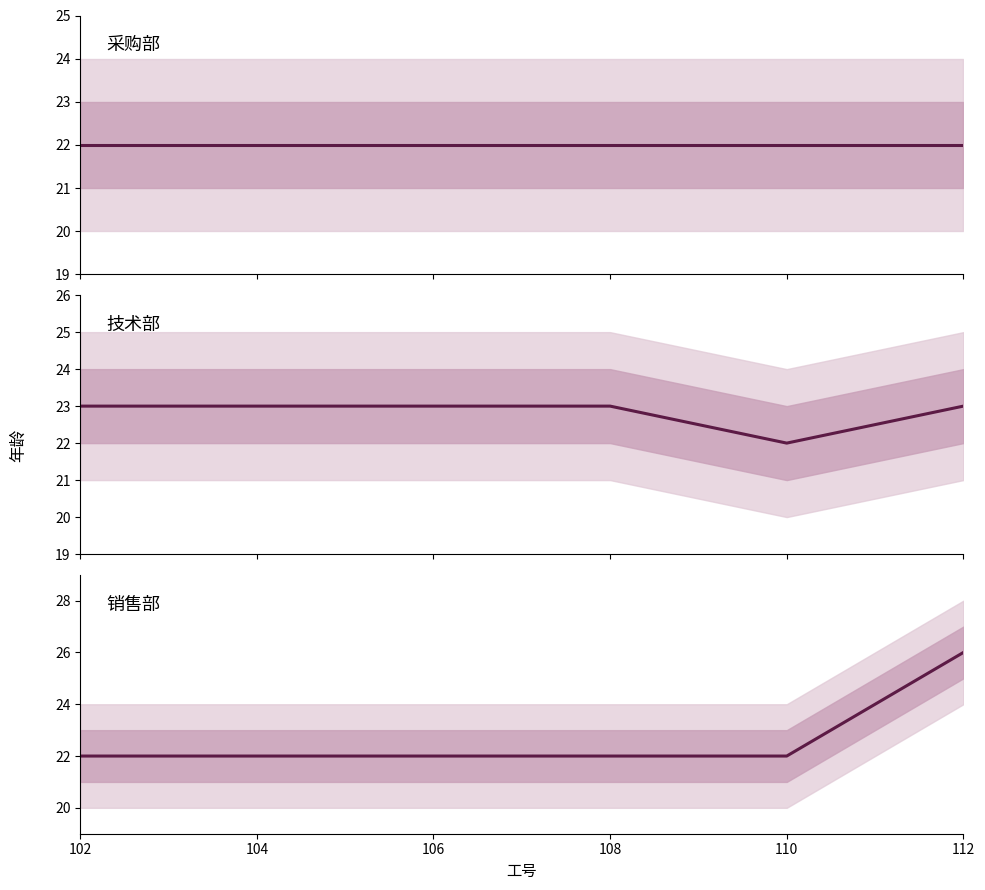

What are all the series names shown in the legend?

采购部, 技术部, 销售部